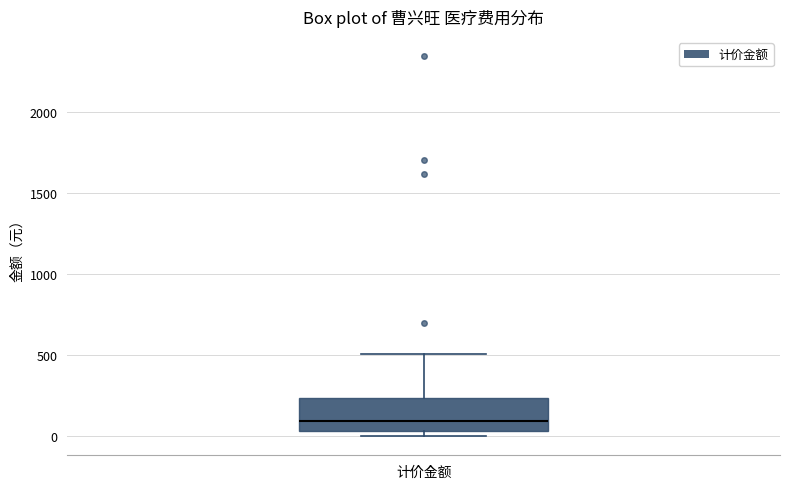

Transcribe this box plot: give where the median line is, the range the box spans, and where the two whiskers end, as read against the y-axis. The values are not printed on the chart, so give them approximately, as read against the axis.

median 100, box 50 to 250, whiskers 0 to 500